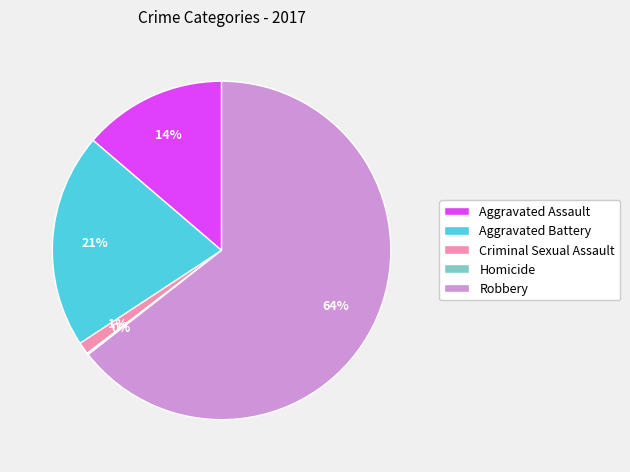

Which has a higher value, Aggravated Battery or Aggravated Assault?

Aggravated Battery